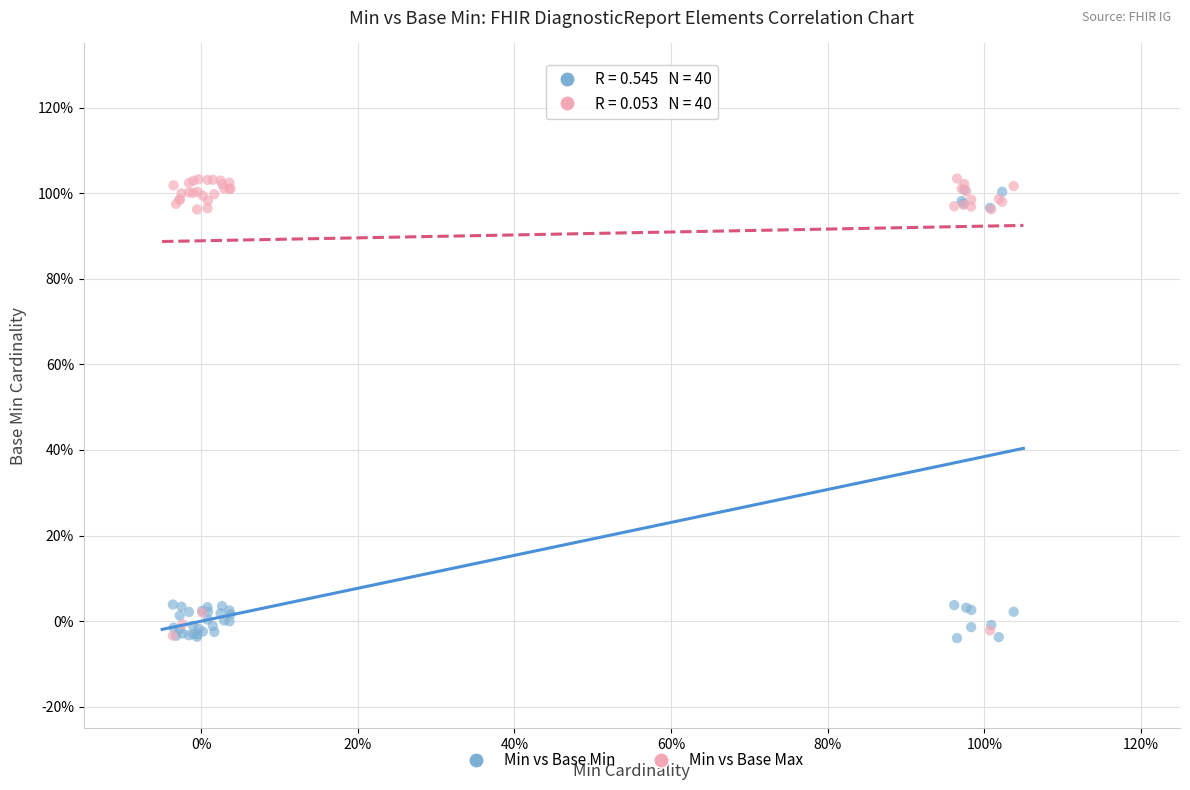

Which series has the widest spread of Y values?

Min vs Base Max